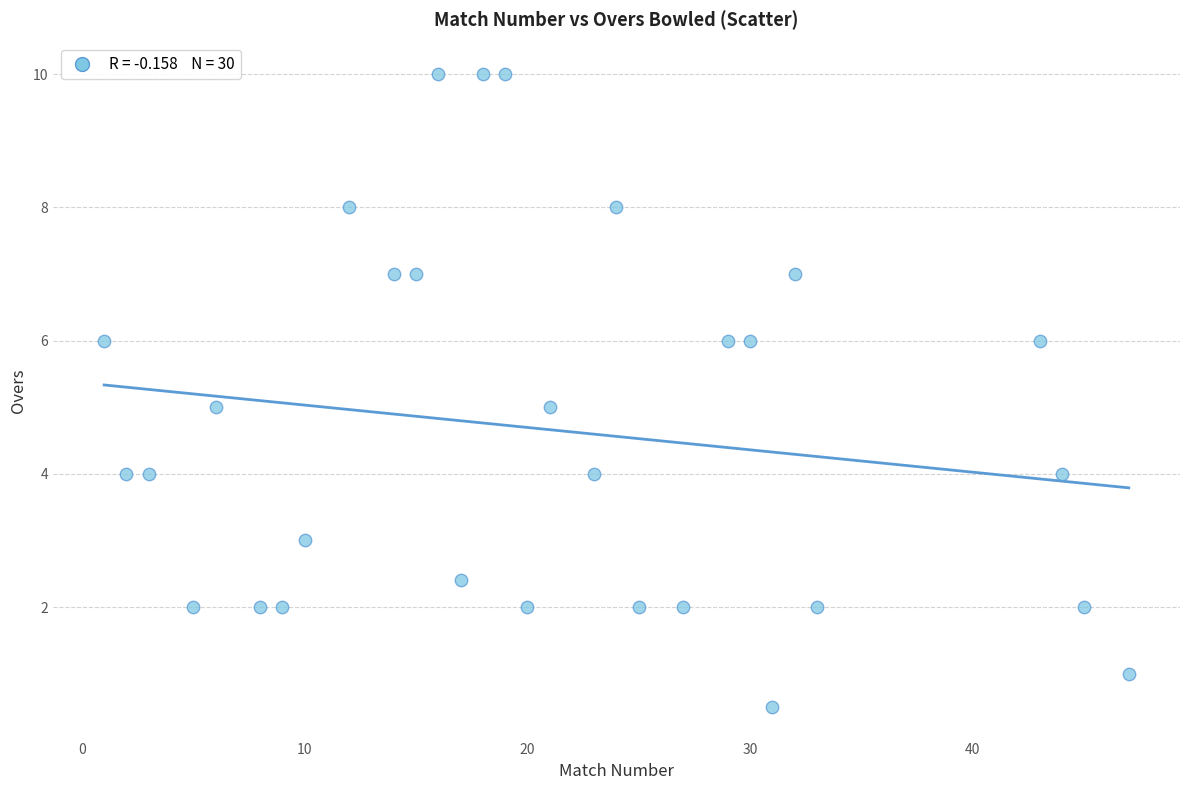

What is the range of Y values (max minus min)?

9.5